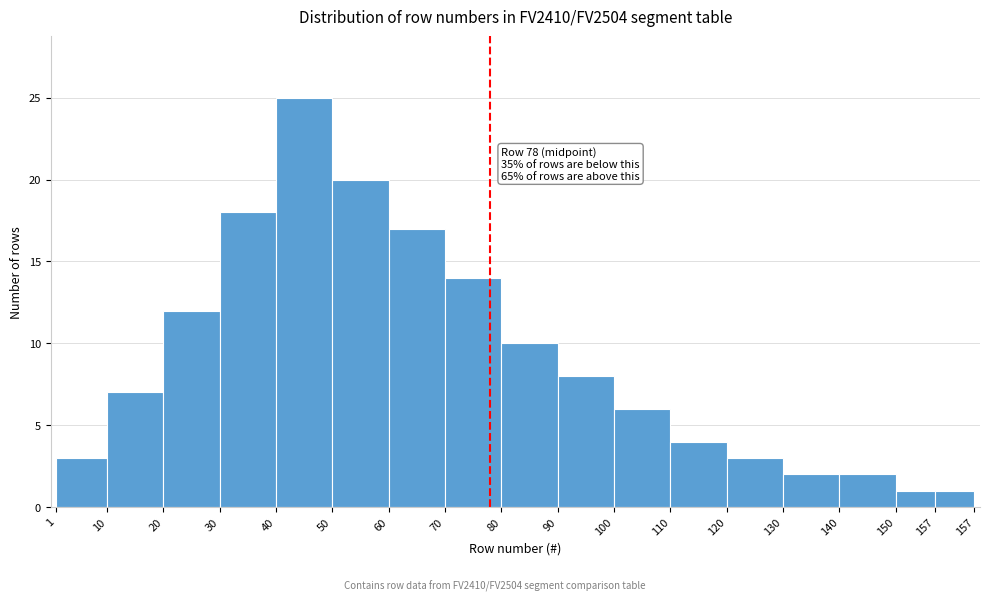

Reading left to right, transcribe all the data shown in this chart.

1=3	10=7	20=12	30=18	40=25	50=20	60=17	70=14	80=10	90=8	100=6	110=4	120=3	130=2	140=2	150=1	157=1